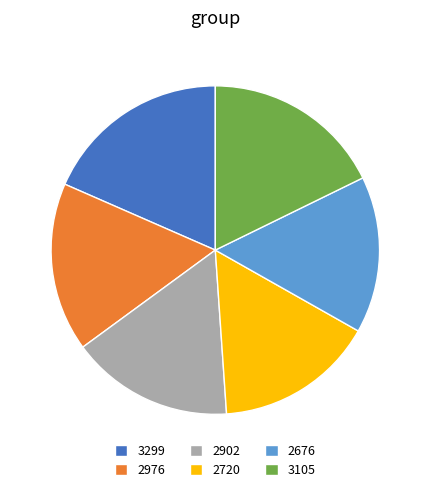

Do 2976 and 3299 together represent more than half of the pie?

No